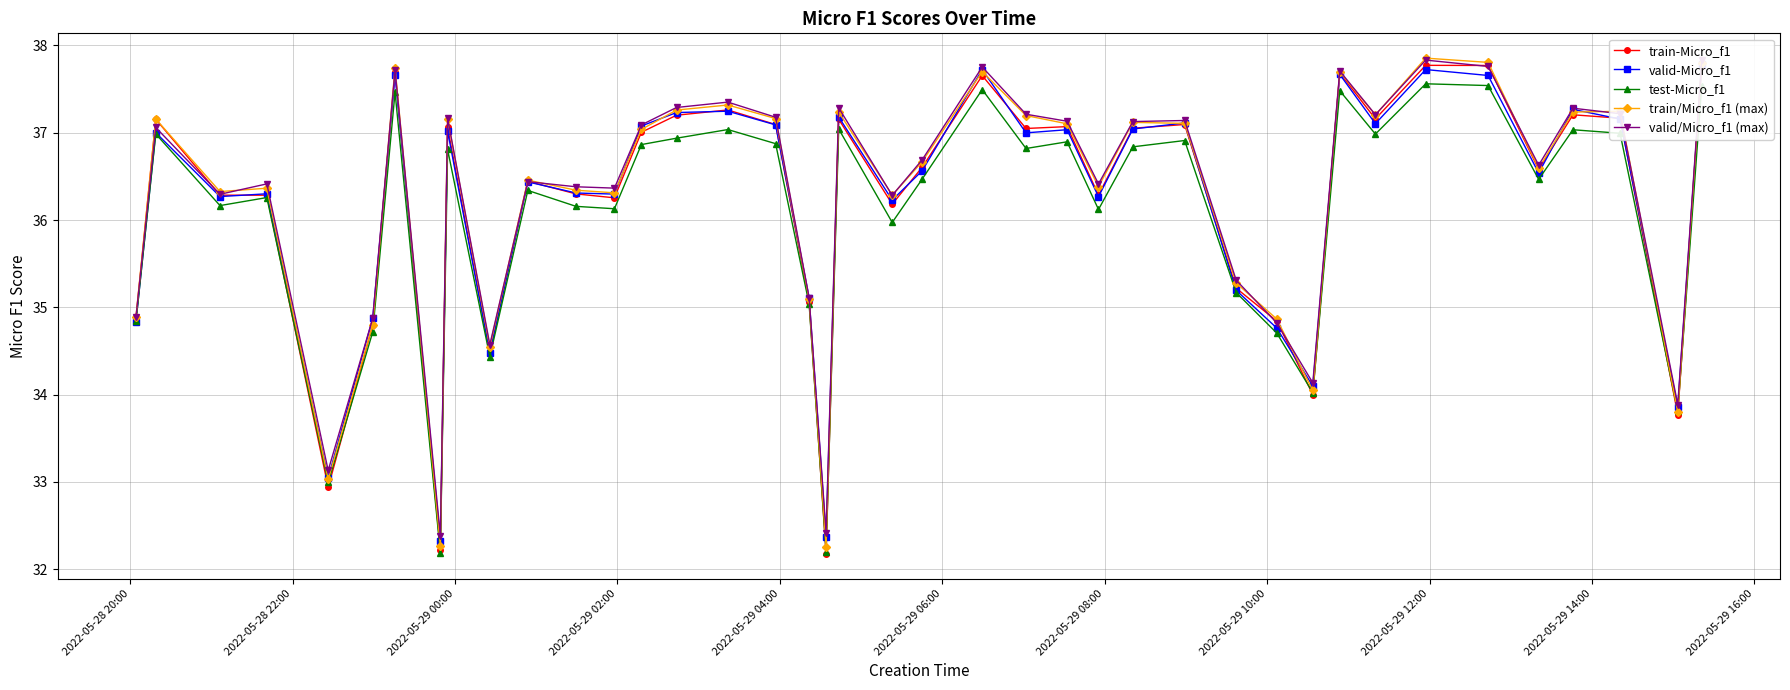

How many distinct data groups are displayed?

5